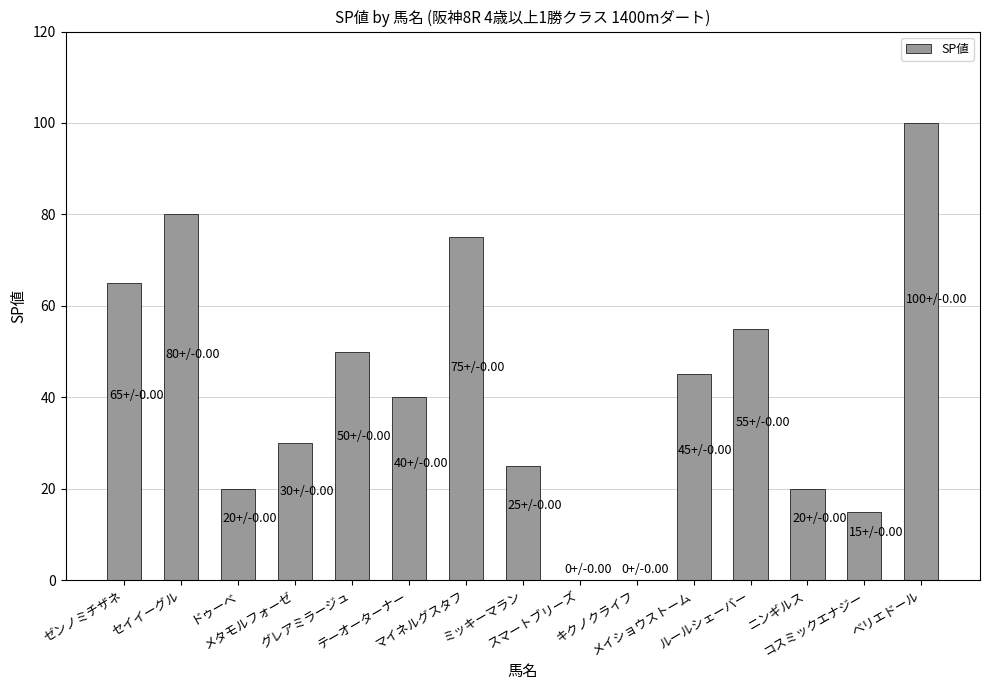

Are the bars horizontal?

No